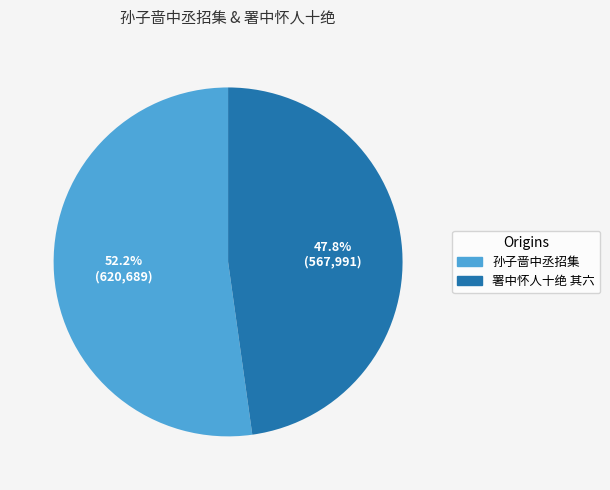

Is there a majority slice in this chart?

Yes